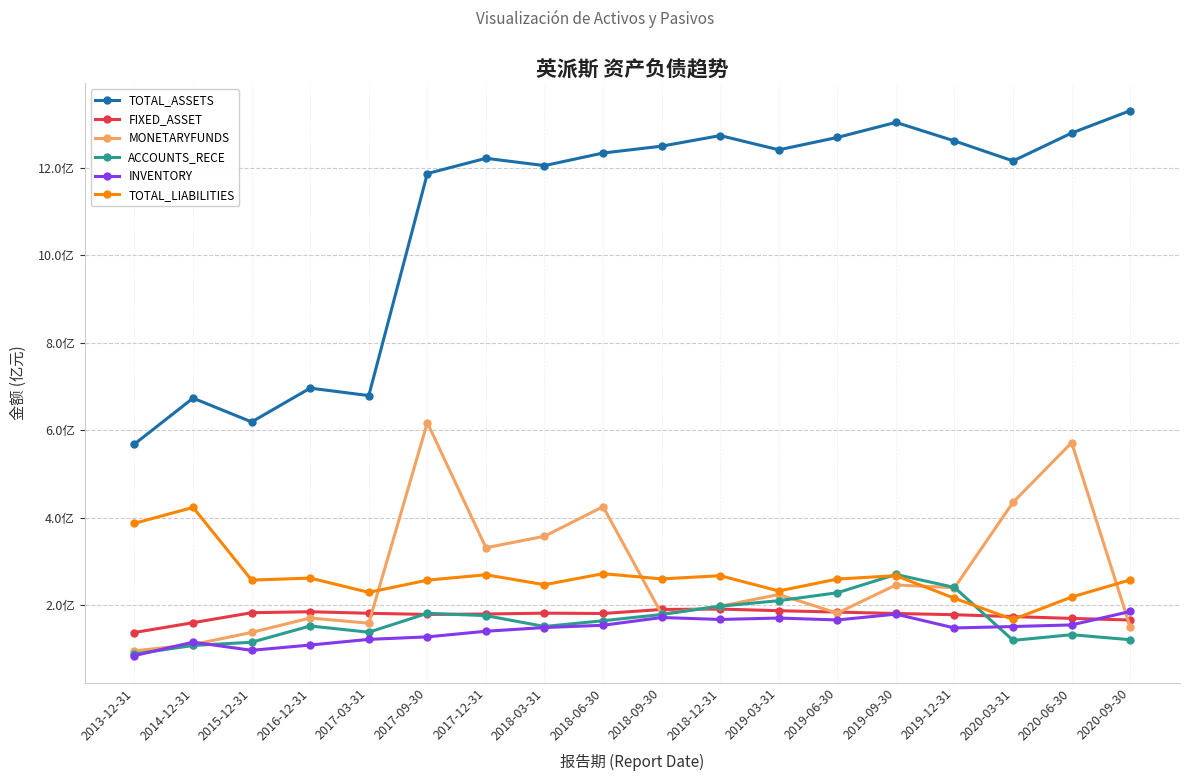

What are all the series names shown in the legend?

TOTAL_ASSETS, FIXED_ASSET, MONETARYFUNDS, ACCOUNTS_RECE, INVENTORY, TOTAL_LIABILITIES